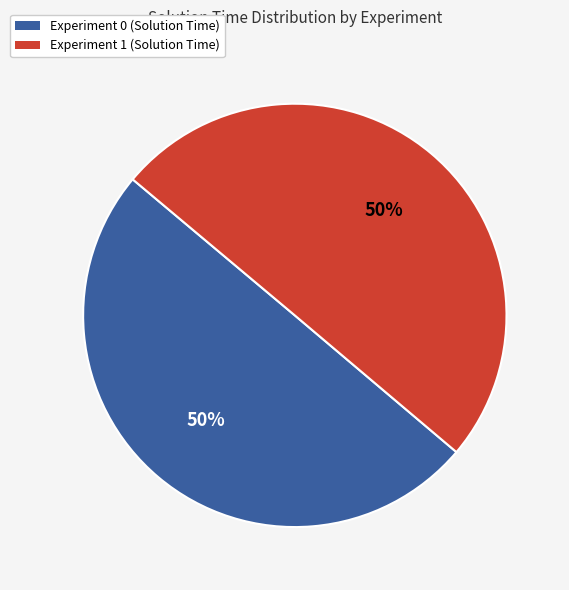

The Experiment 0 (Solution Time) slice represents 39% of the pie. True or false?

False